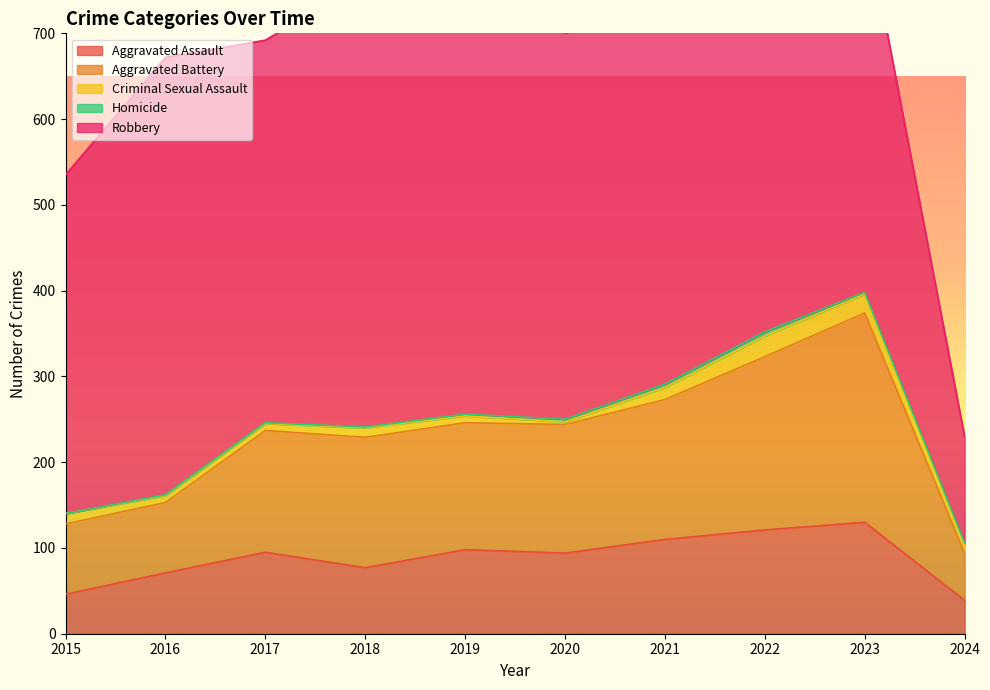

Reading right to left, extract all data points from this chart.

Aggravated Assault: 39	130	121	110	94	98	77	95	71	46
Aggravated Battery: 55	244	202	163	150	148	152	142	82	82
Criminal Sexual Assault: 10	22	24	14	3	8	11	8	8	12
Homicide: 2	2	5	4	3	2	1	1	1	0
Robbery: 124	440	521	484	450	591	520	446	510	395